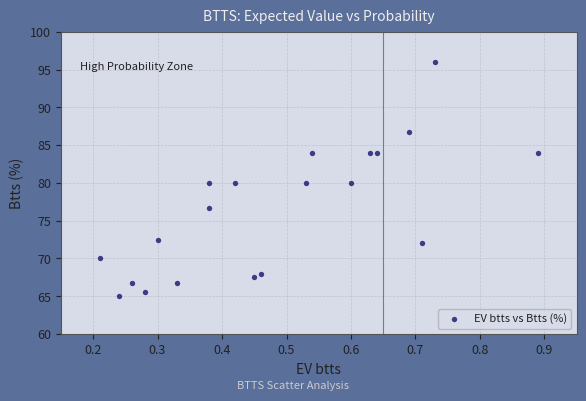

What is the range of X values (max minus min)?

0.7